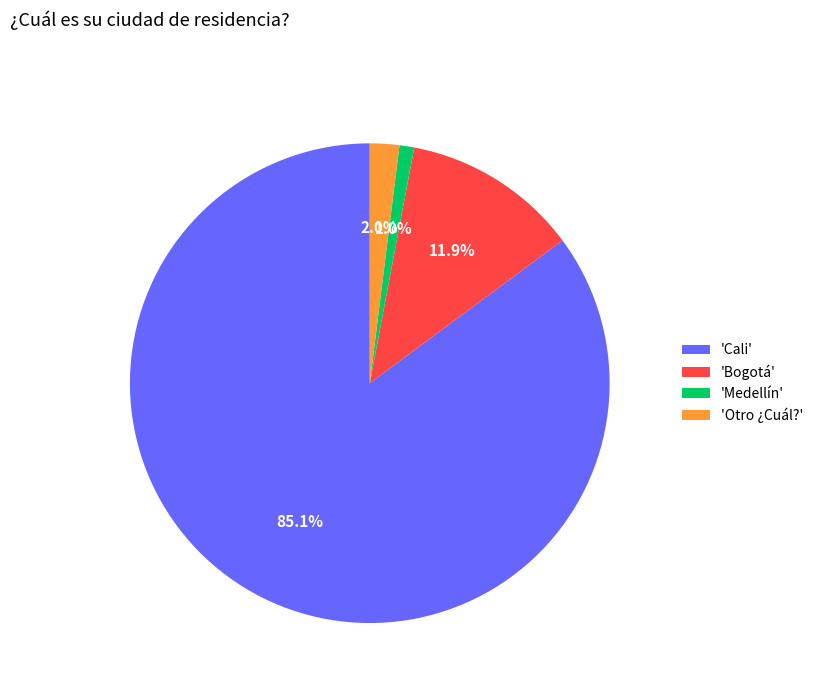

Is there any slice that represents more than half of the pie?

Yes